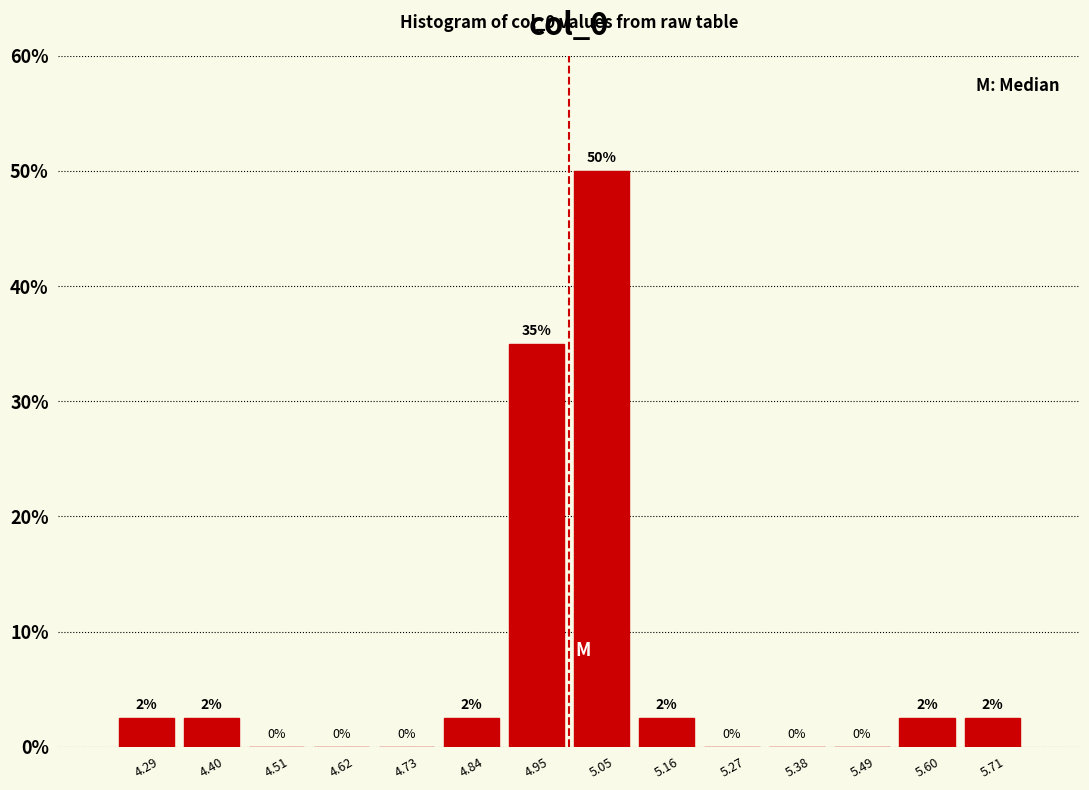

Over which range of the x-axis is the bar tallest?

5.00 to 5.10